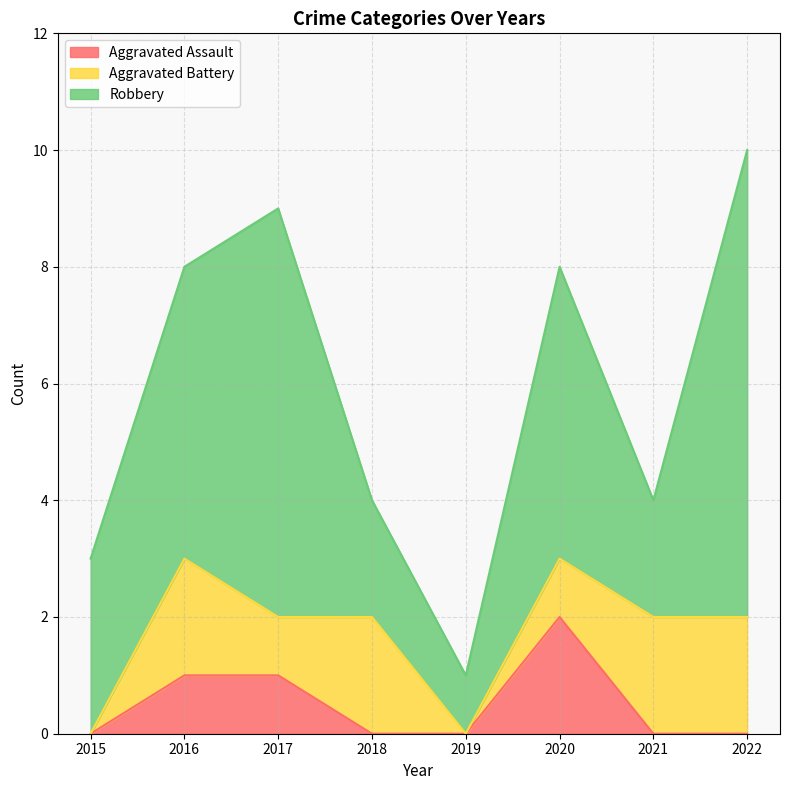

Which series changed the most between 2016 and 2022?

Robbery